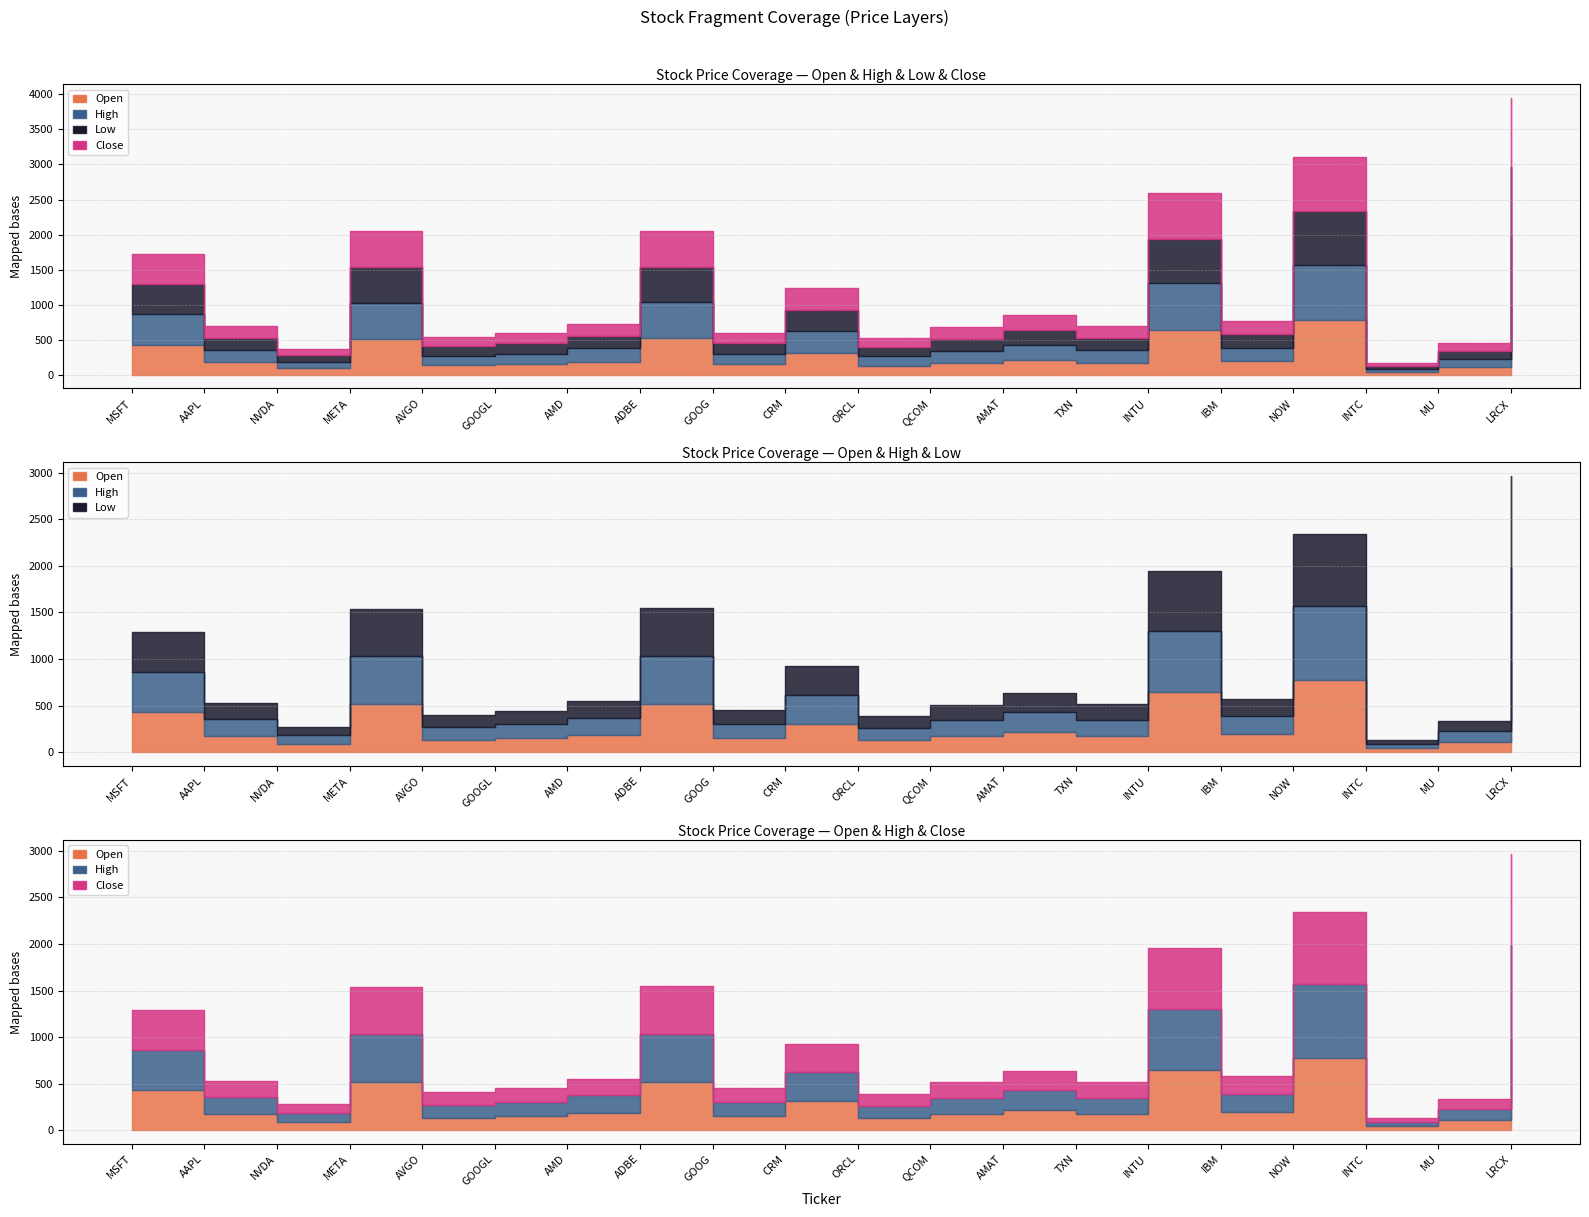

Which category has the lowest value in the Low series?

INTC